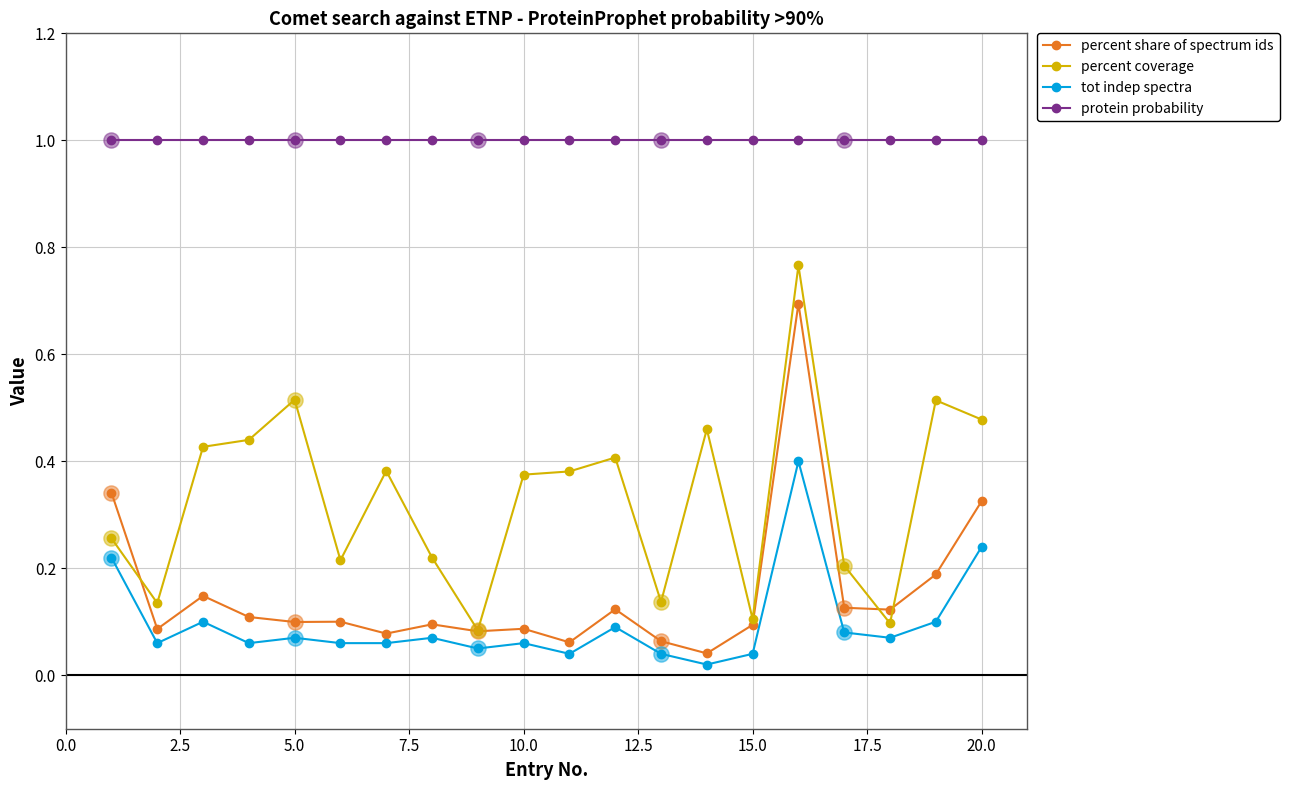

Which series has the largest total across all categories?

protein probability